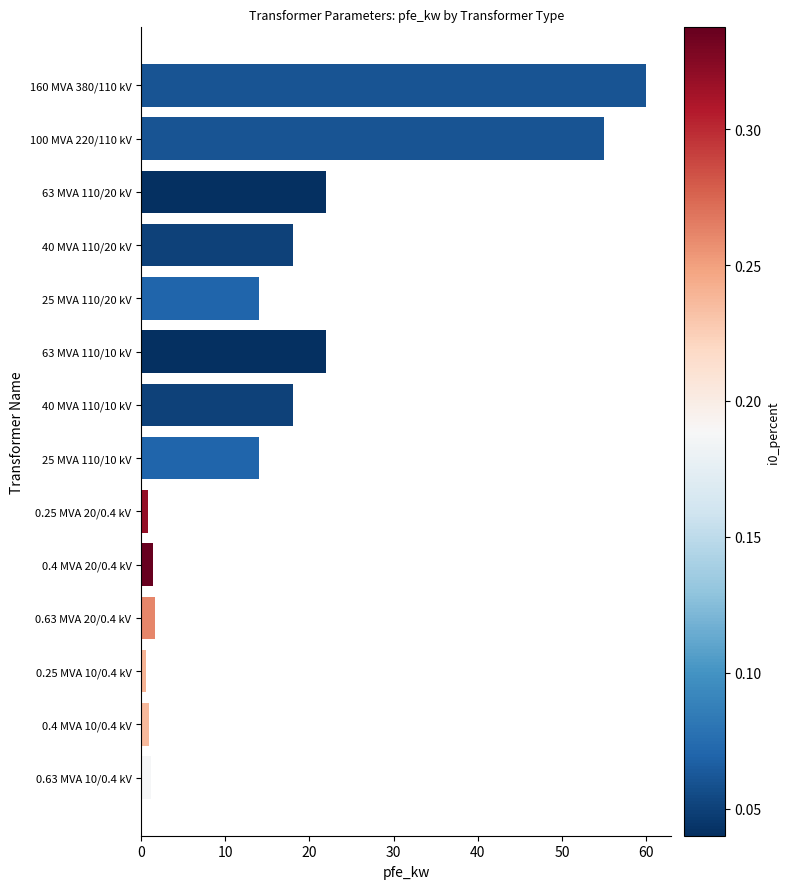

Which category has the highest value across all series?

160 MVA 380/110 kV